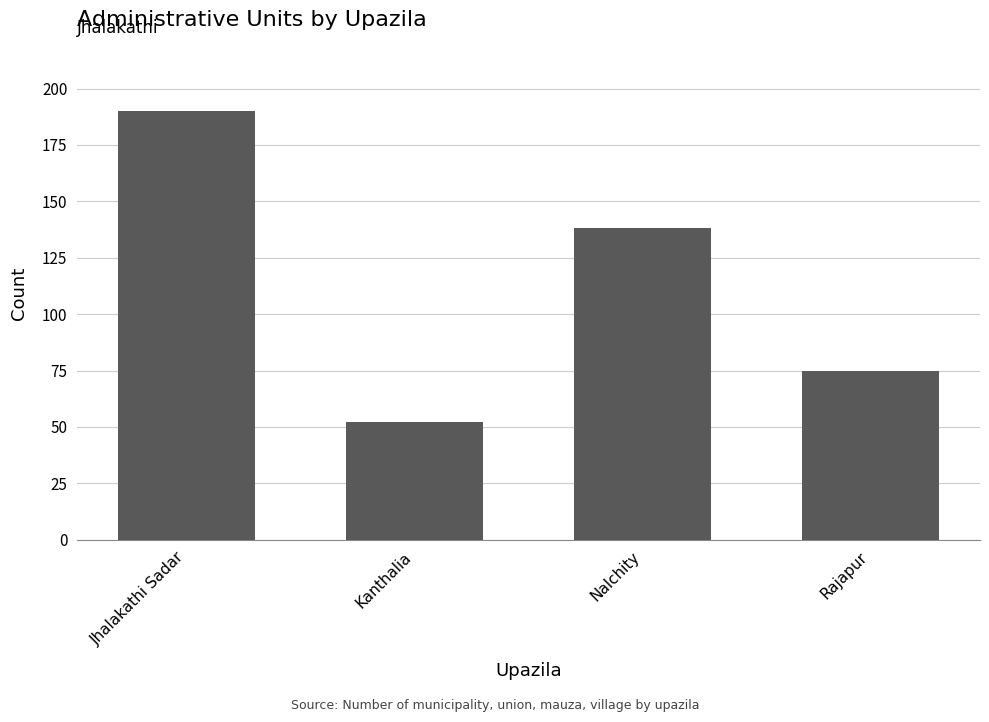

What is the label of the 3rd bar from the left?

Nalchity